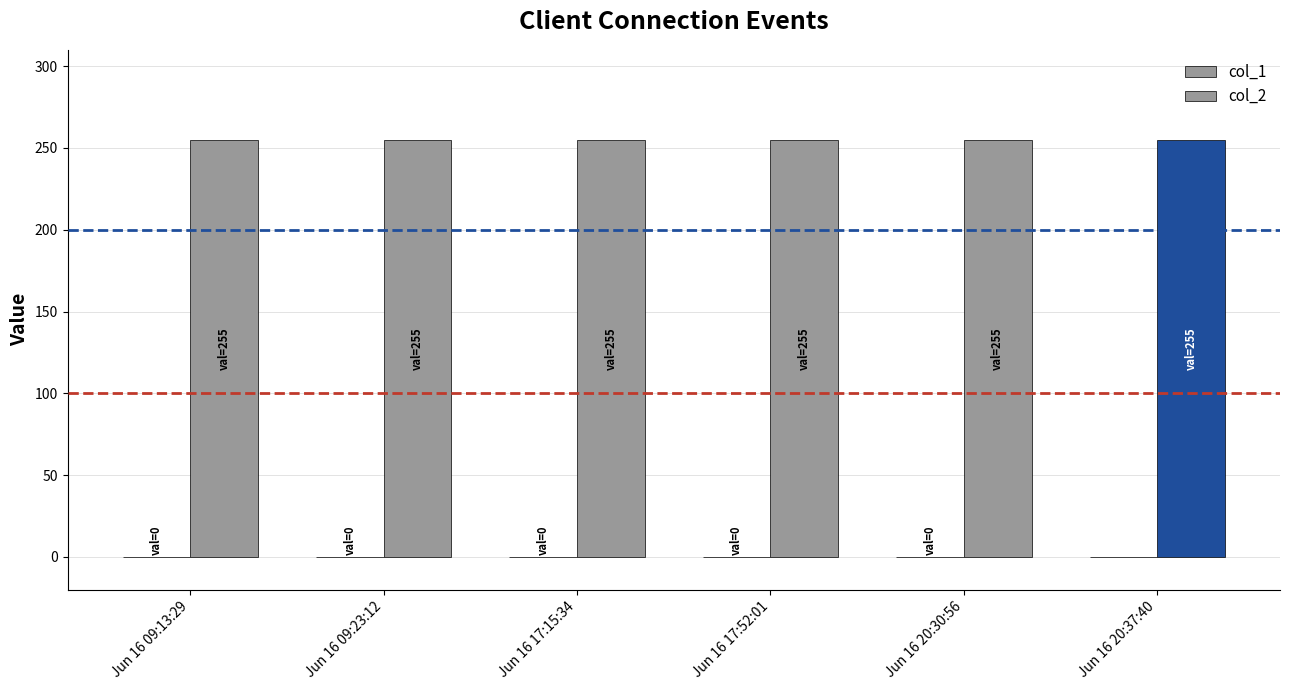

Reading left to right, list all the values displayed in this chart.

col_1: Jun 16 09:13:29=0	Jun 16 09:23:12=0	Jun 16 17:15:34=0	Jun 16 17:52:01=0	Jun 16 20:30:56=0	Jun 16 20:37:40=0
col_2: Jun 16 09:13:29=255	Jun 16 09:23:12=255	Jun 16 17:15:34=255	Jun 16 17:52:01=255	Jun 16 20:30:56=255	Jun 16 20:37:40=255